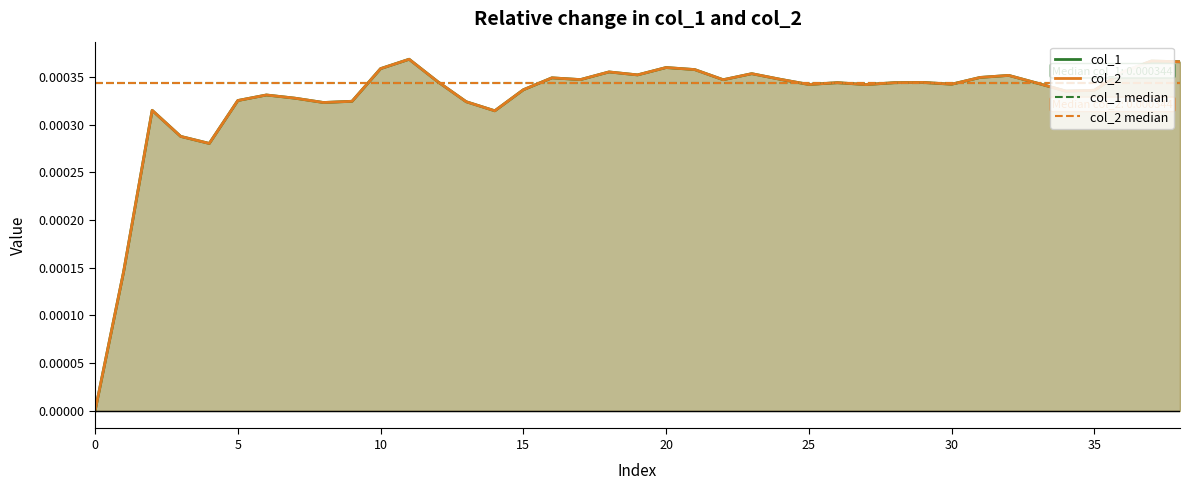

Which series changed the most between 5 and 35?

col_1